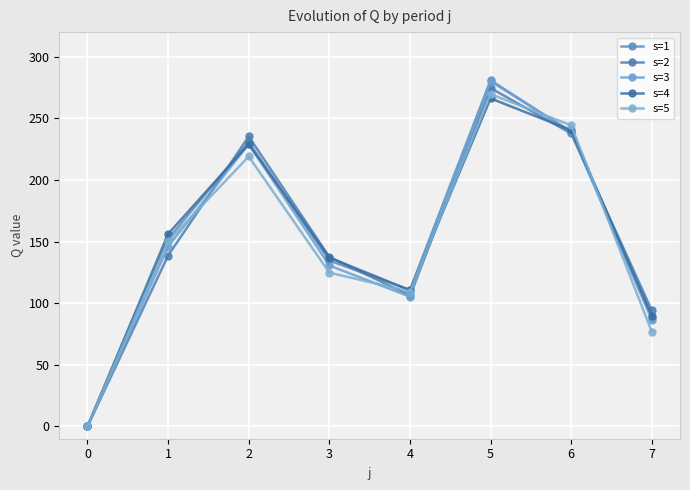

Where do s=2 and s=5 first cross each other?

1 and 2